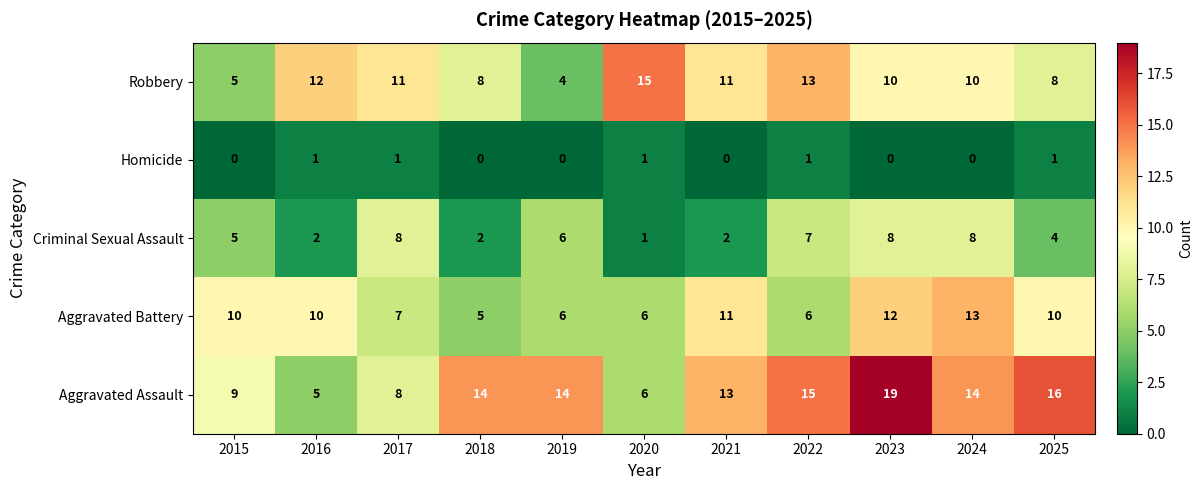

How many categories are shown in the chart?

11